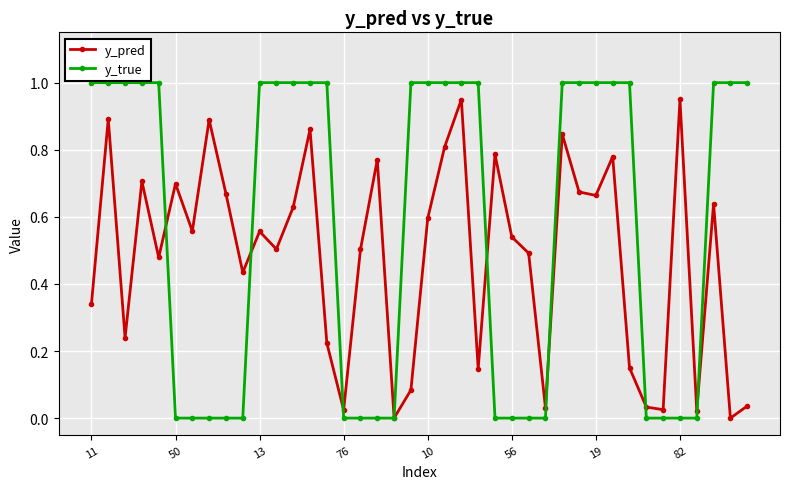

In y_pred, how many points are lower than both neighbors (excluding endpoints)?

13